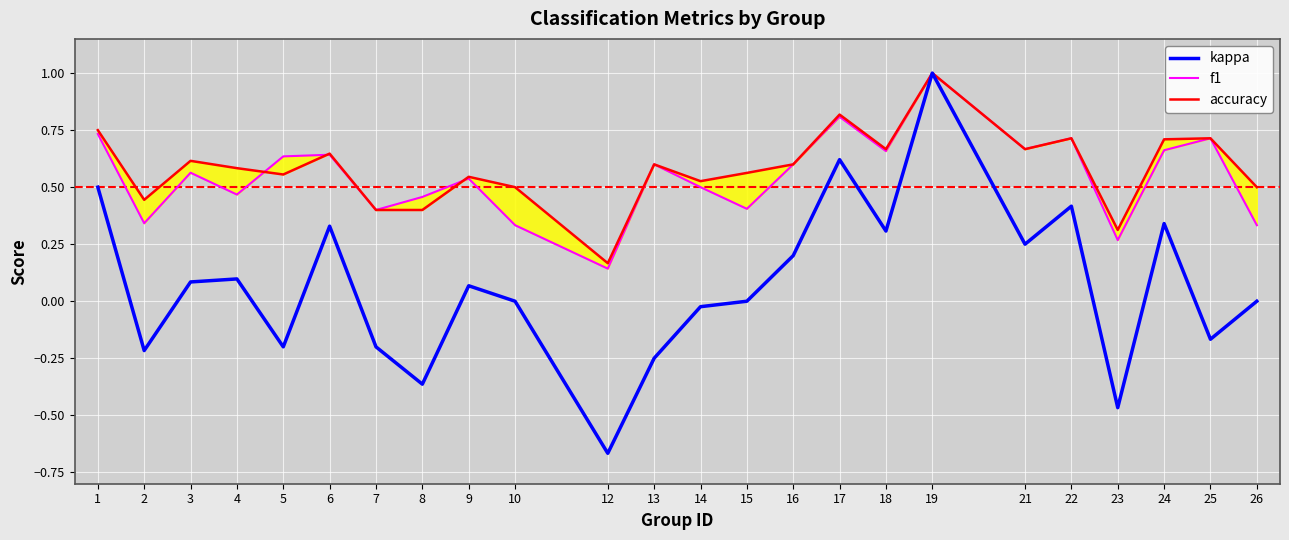

How many values in kappa are above zero?

12